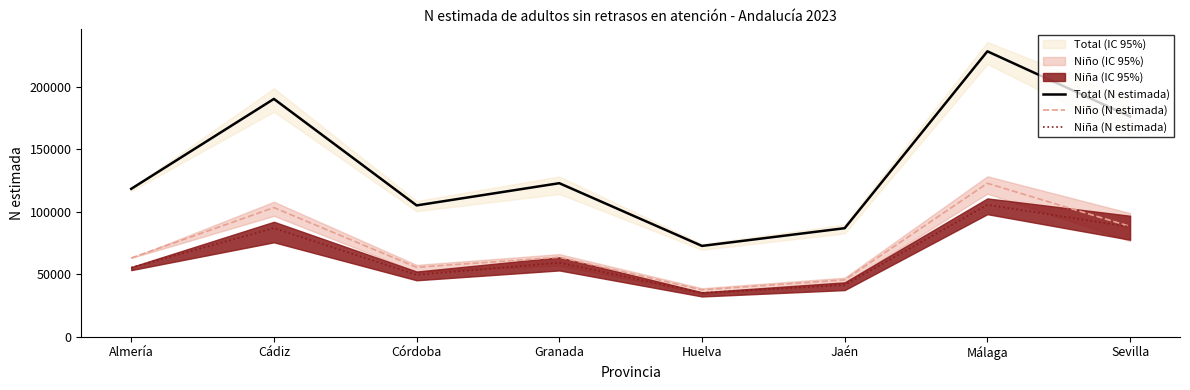

Which series has the largest total across all categories?

Total (N estimada)